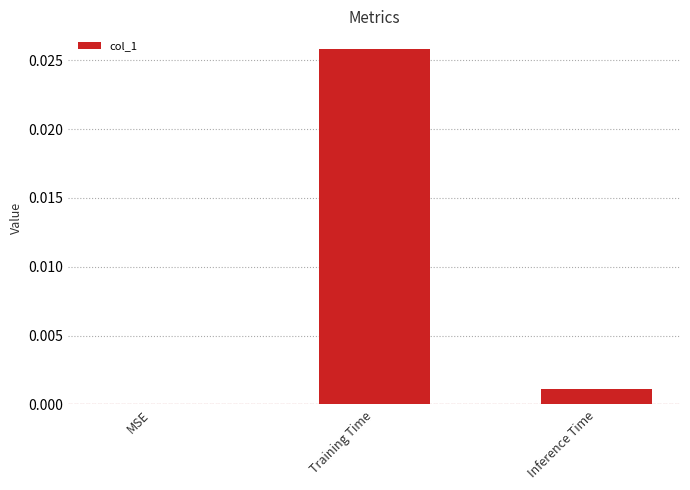

True or false: the data shows 0.0 at Inference Time.

True